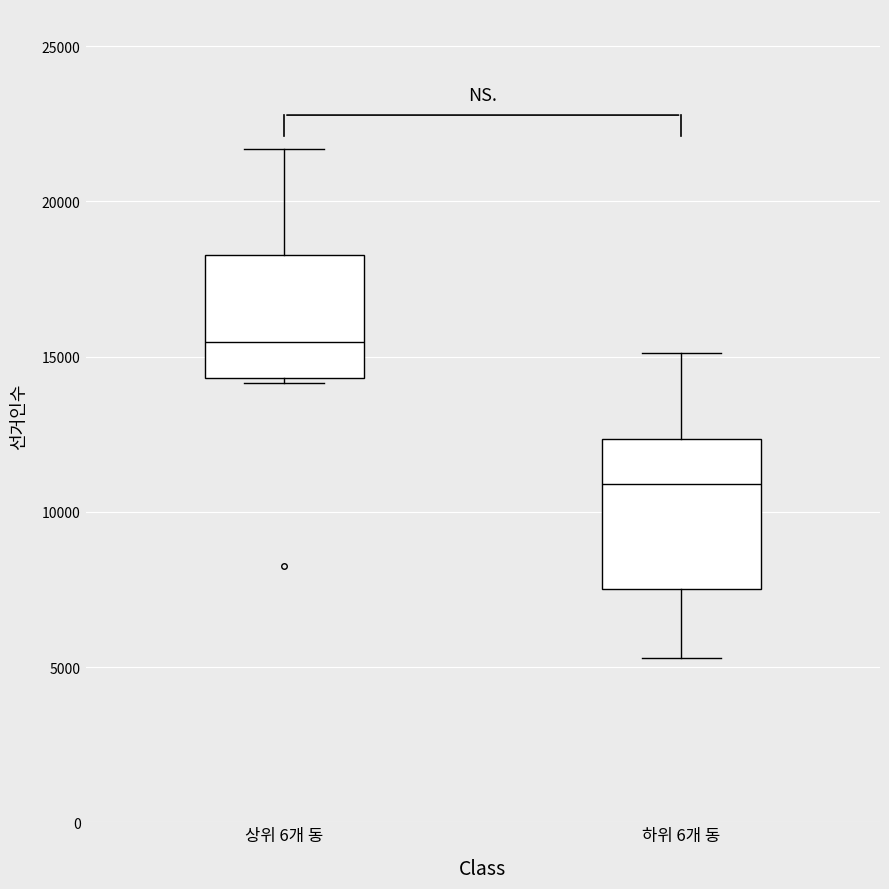

Where does the median line of the box for 하위 6개 동 sit on the y-axis? The values are not printed on the chart, so give them approximately, as read against the axis.

11000